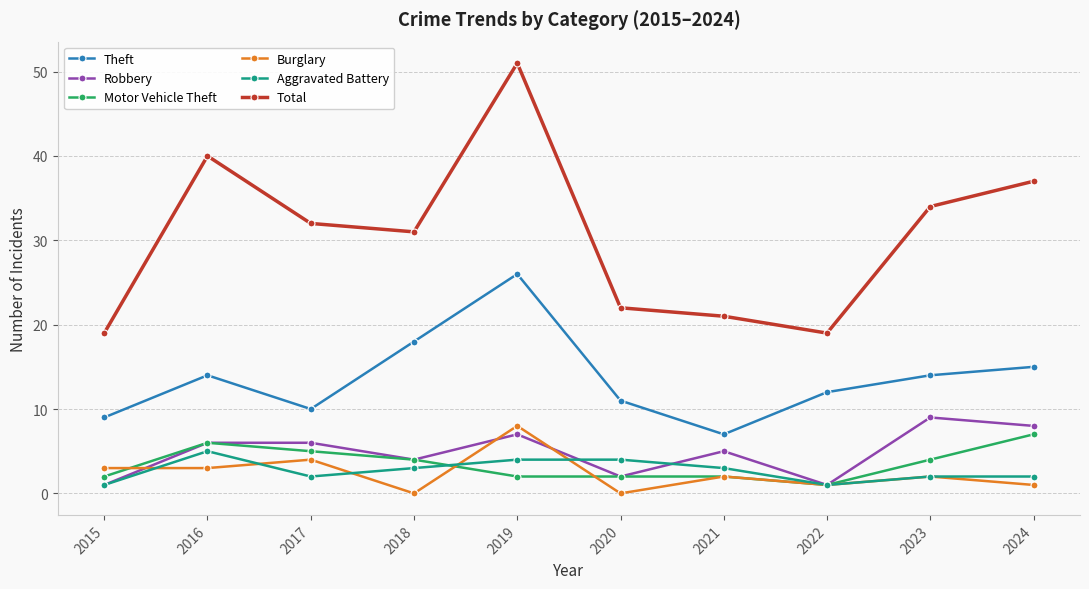

What is the value of the Total point at the 2nd from the left?

40